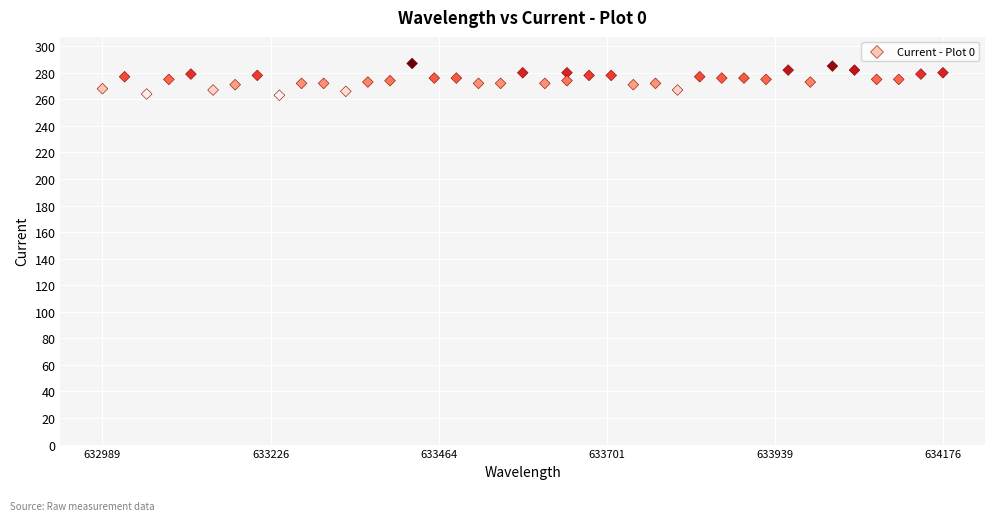

What is the range of Y values (max minus min)?

24